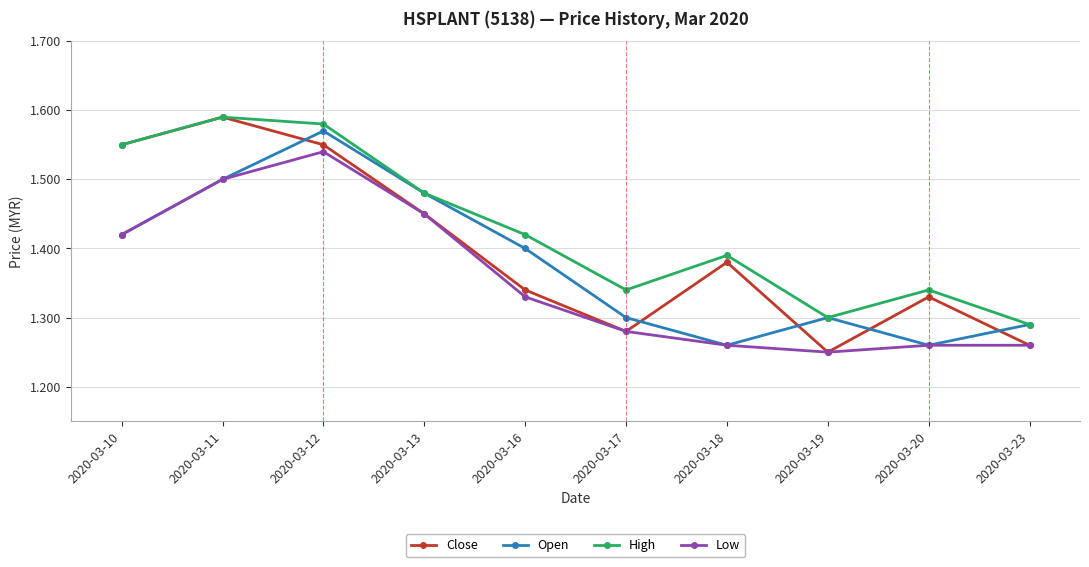

True or false: High and Low intersect in this chart.

False